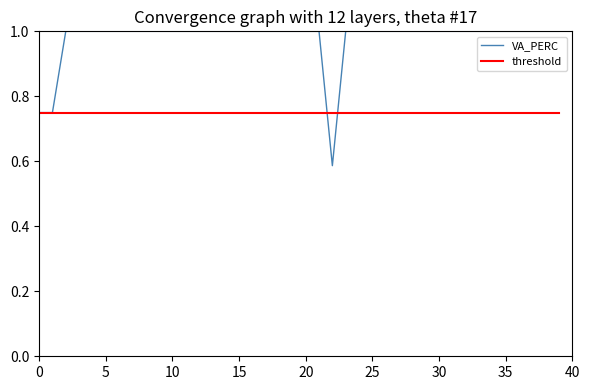

Which series has the widest spread of values?

VA_PERC